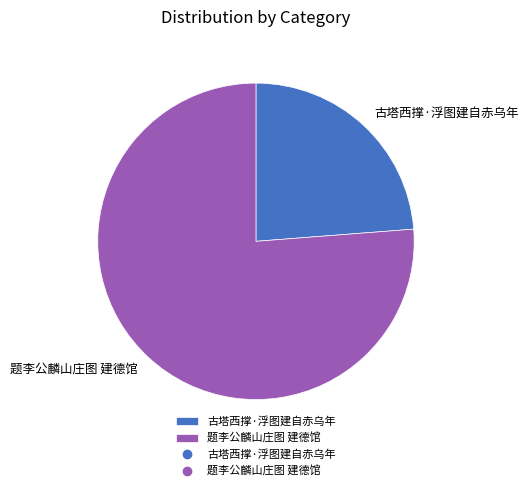

Rank the categories by value from highest to lowest.

题李公麟山庄图 建德馆, 古塔西撑·浮图建自赤乌年